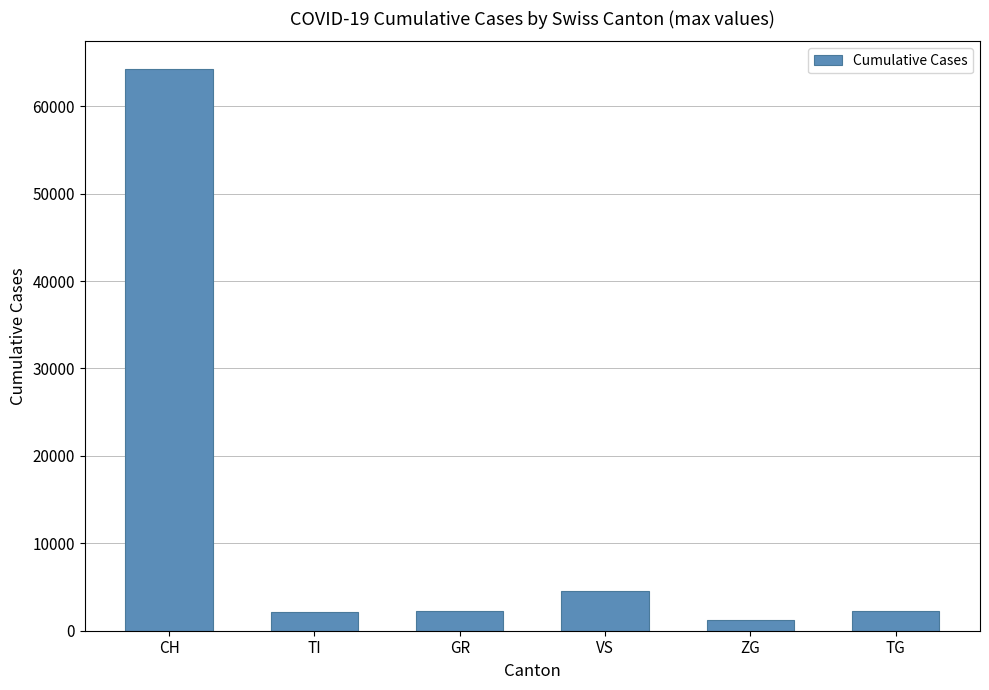

How many values are below 2307?

3